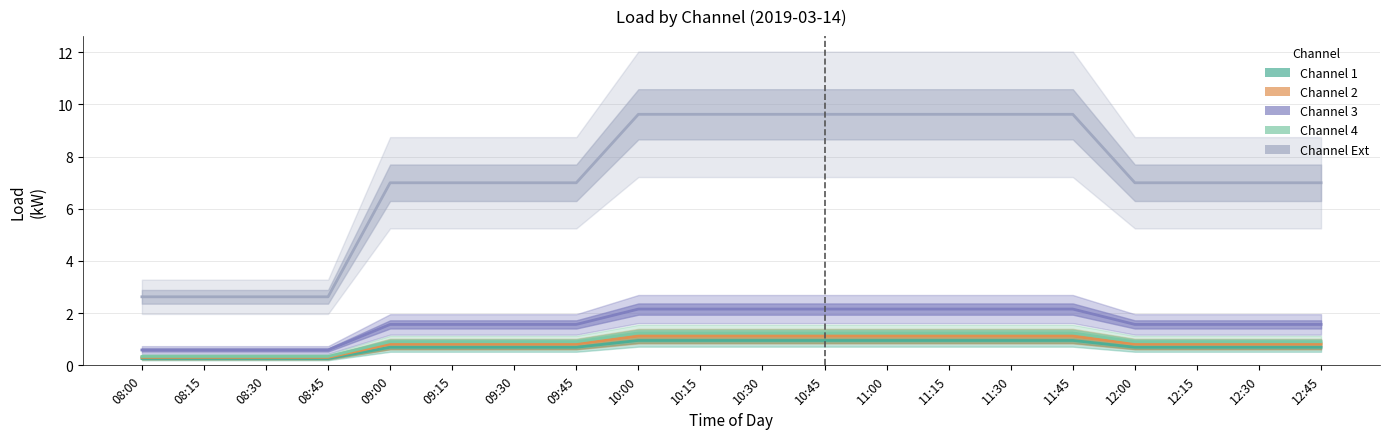

How many categories are shown in the chart?

20